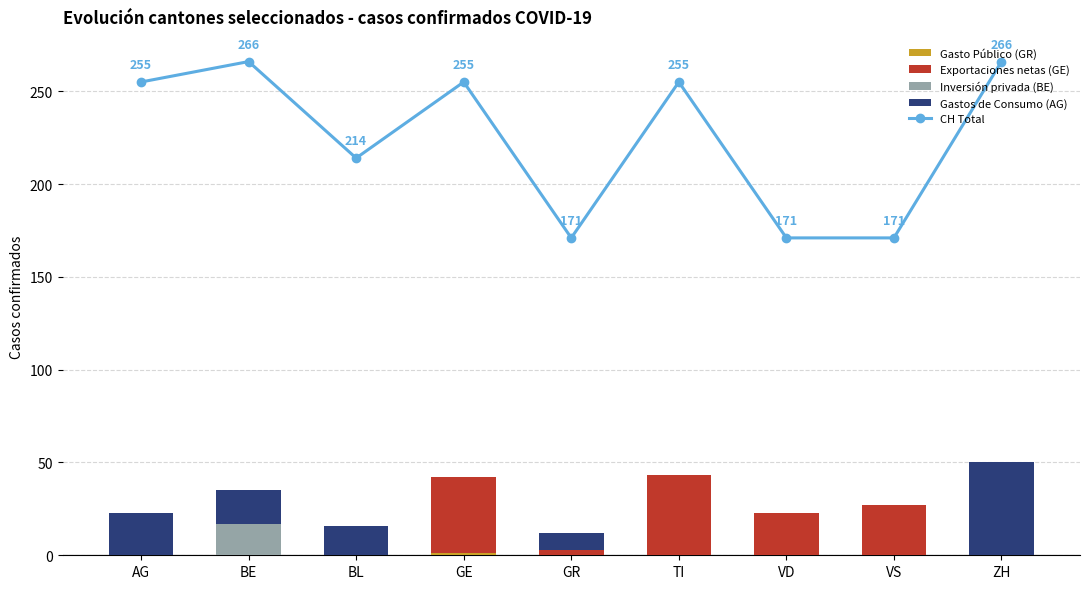

What are all the series names shown in the legend?

CH Total, Gasto Público (GR), Exportaciones netas (GE), Inversión privada (BE), Gastos de Consumo (AG)